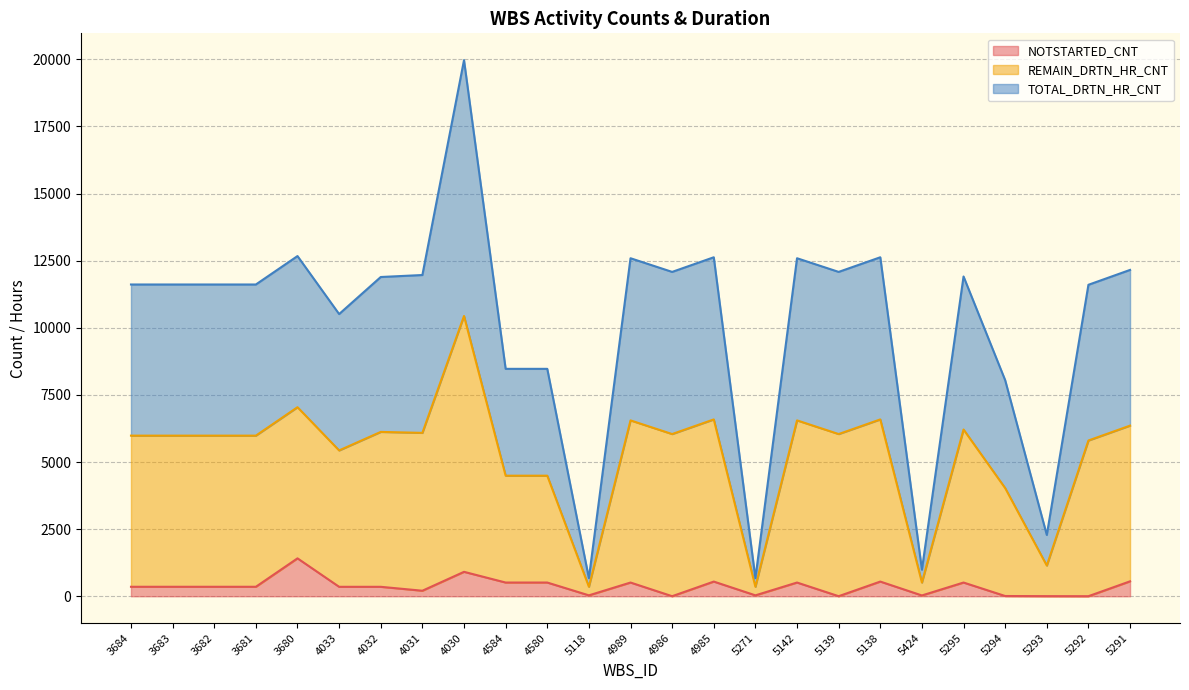

List the labels in order of TOTAL_DRTN_HR_CNT value, smallest first.

5118, 5271, 5424, 5293, 5294, 4584, 4580, 4033, 5292, 3684, 3683, 3682, 3681, 4986, 5139, 4031, 4032, 5295, 5291, 4989, 5142, 4985, 5138, 3680, 4030